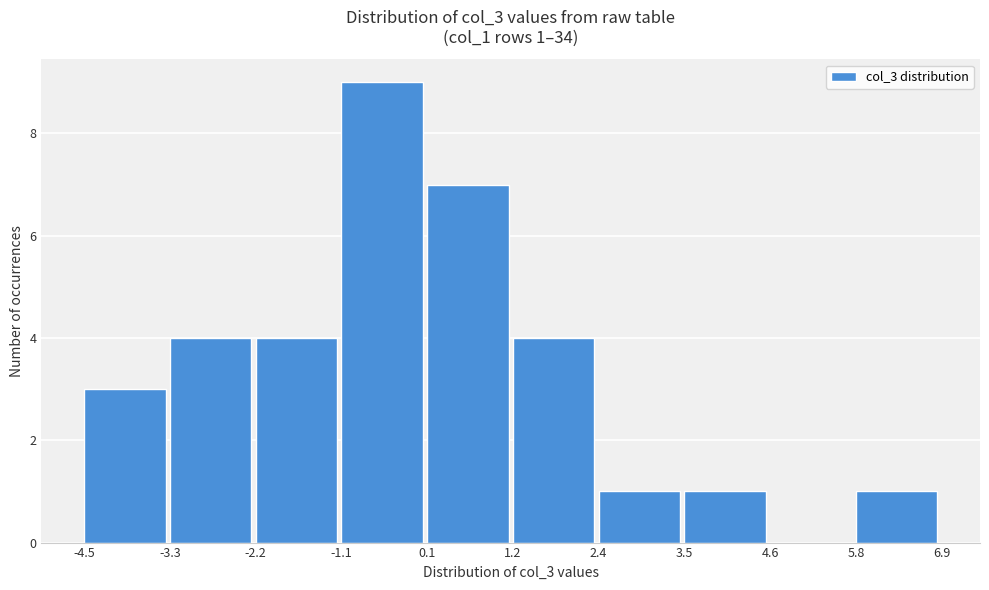

Which range on the x-axis has the tallest bar?

-1.1 to 0.1